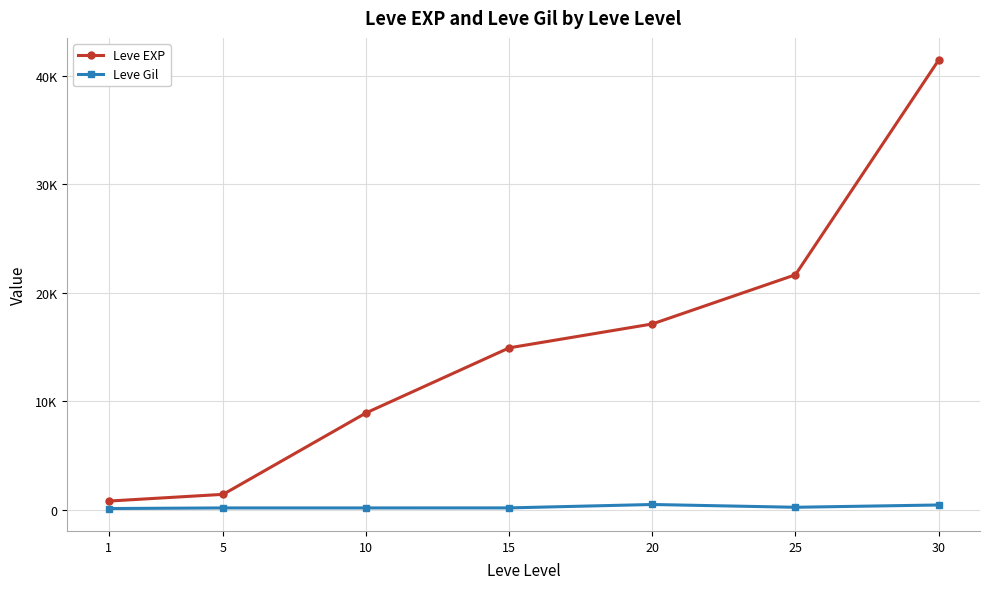

True or false: Leve Gil has more than 0 points higher than both neighbors.

True